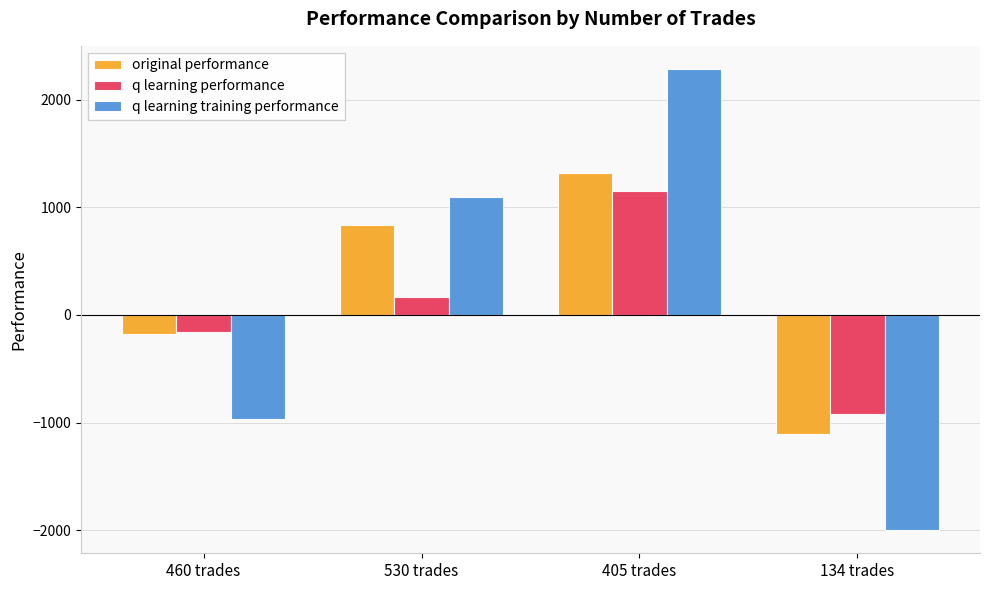

What is the sum of all q learning training performance values?

413.7